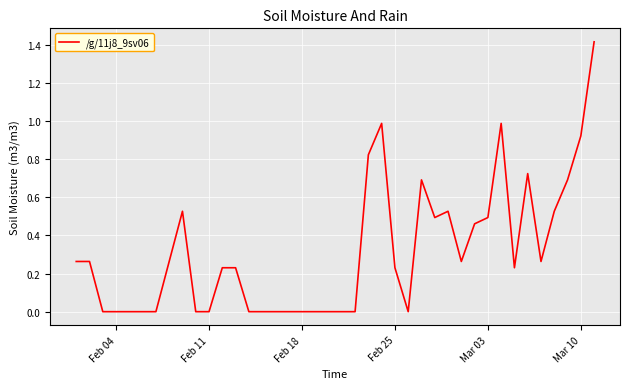

What is the difference between the maximum and minimum values?

1.4